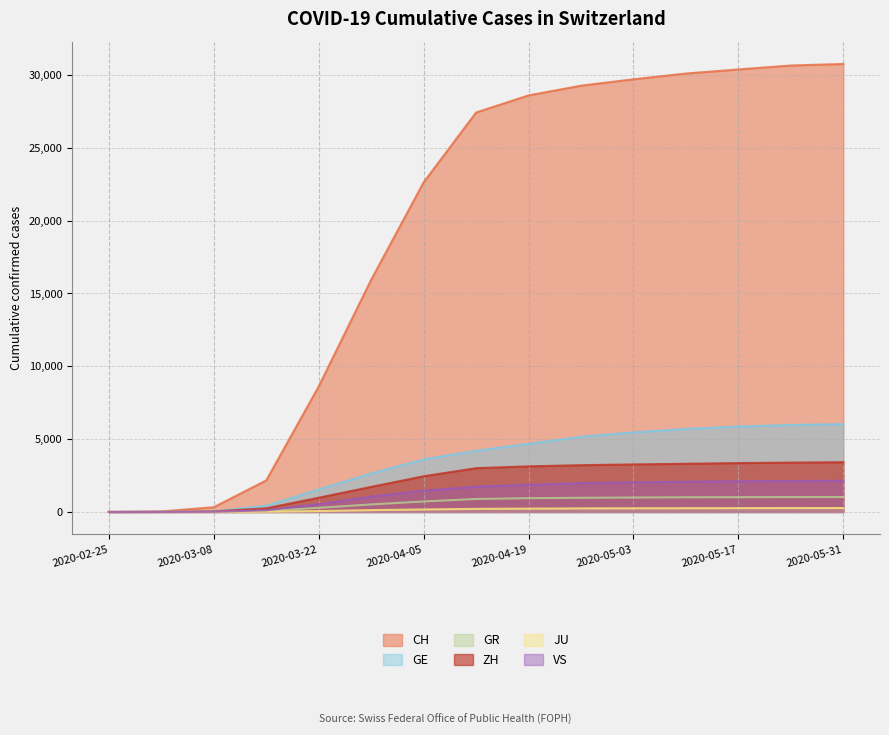

How many data points does each series have?

15